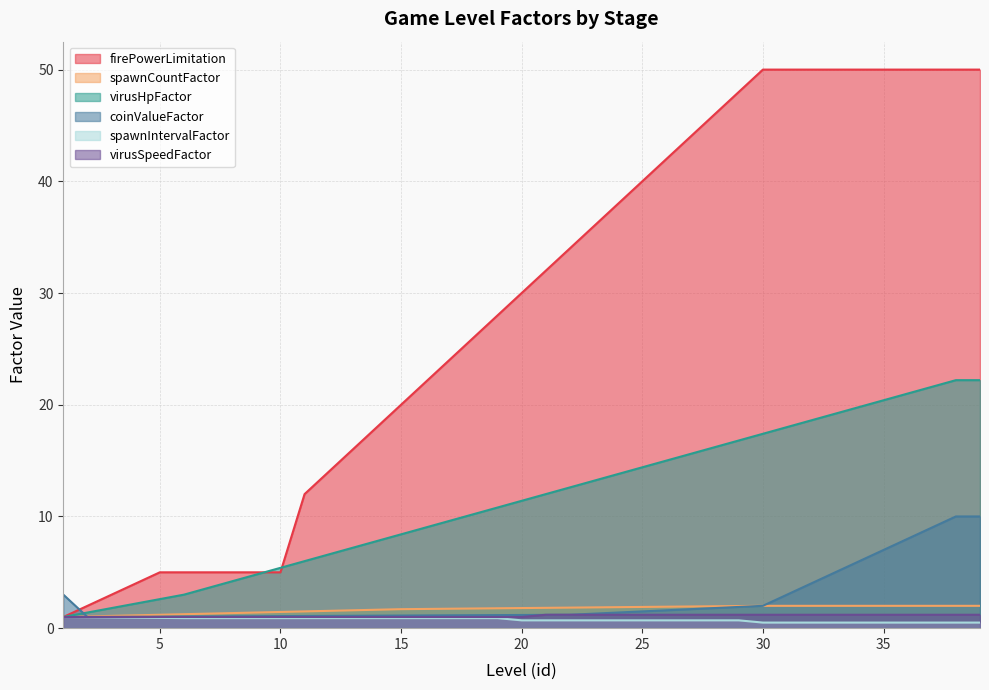

List the series in order of their peak value, lowest first.

spawnIntervalFactor, virusSpeedFactor, spawnCountFactor, coinValueFactor, virusHpFactor, firePowerLimitation